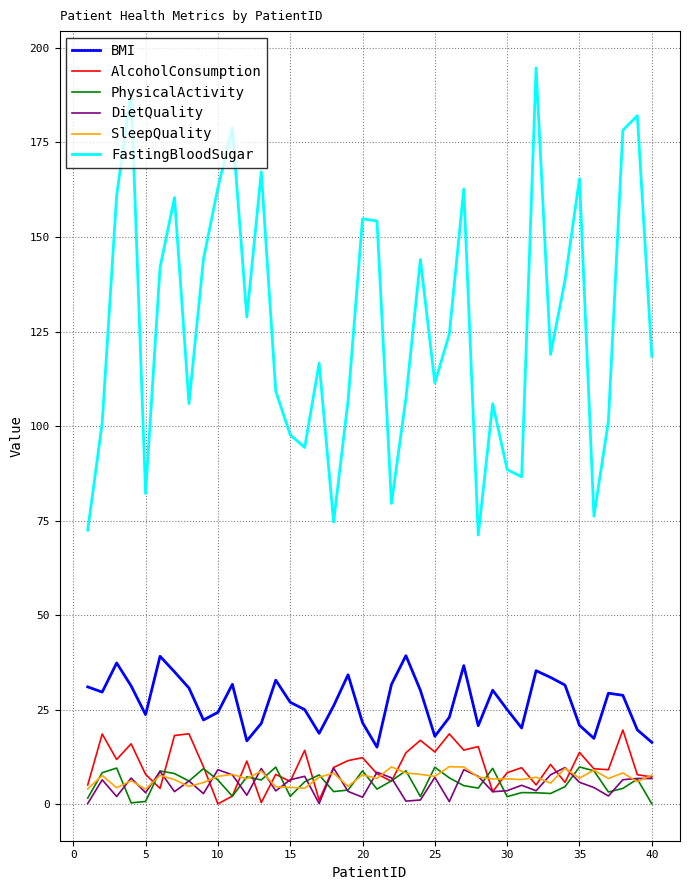

True or false: BMI and PhysicalActivity intersect in this chart.

False